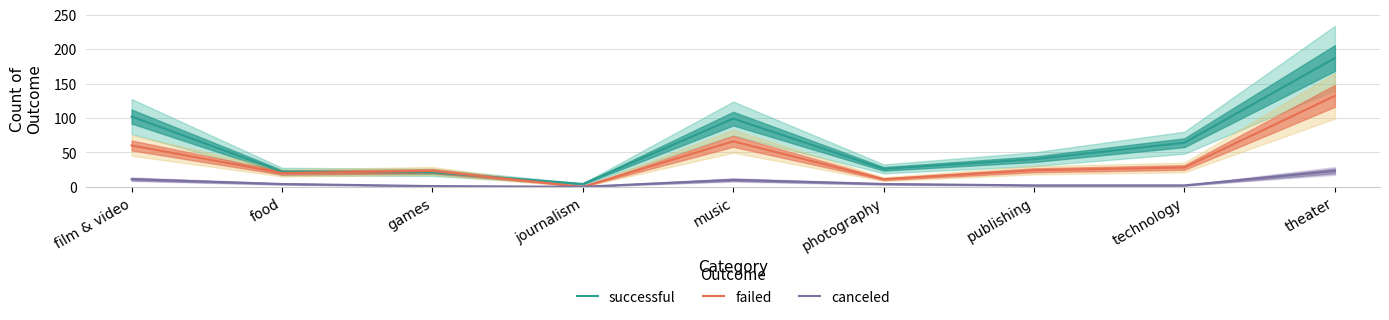

Which series has the largest total across all categories?

successful